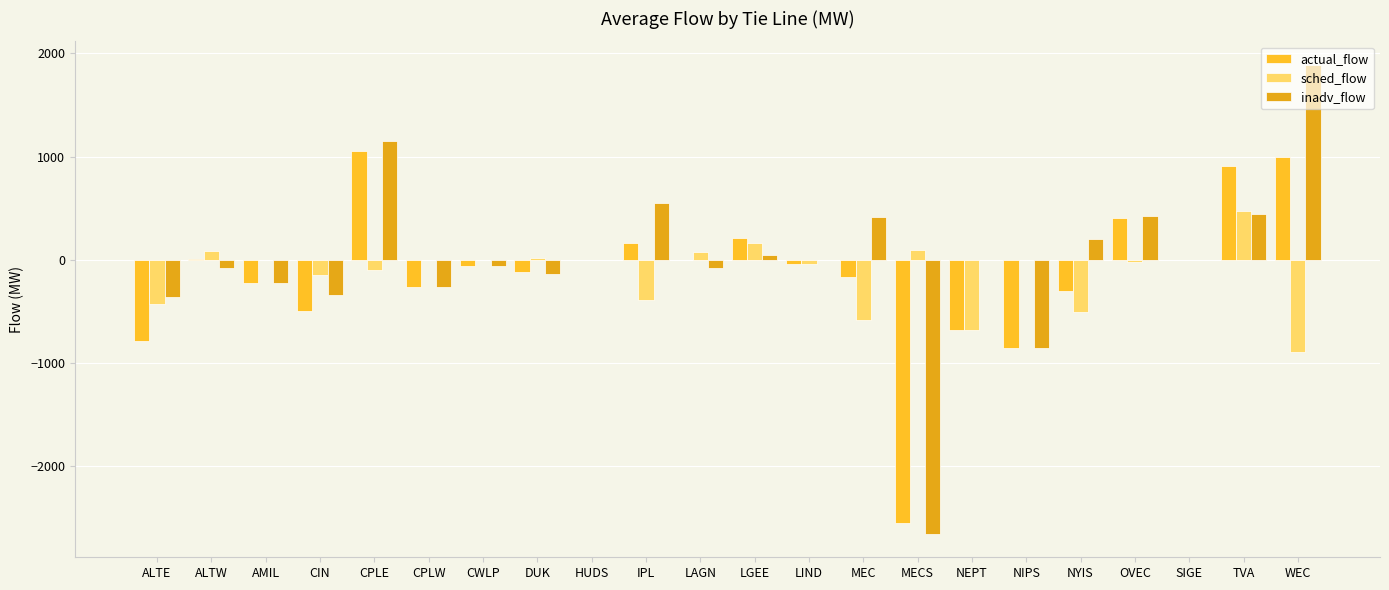

Reading left to right, transcribe all the data shown in this chart.

actual_flow: ALTE=-789.0	ALTW=10.0	AMIL=-221.0	CIN=-491.0	CPLE=1057.0	CPLW=-261.0	CWLP=-59.0	DUK=-118.0	HUDS=0.0	IPL=166.0	LAGN=0.0	LGEE=210.0	LIND=-43.8	MEC=-161.0	MECS=-2552.0	NEPT=-674.2	NIPS=-852.0	NYIS=-298.8	OVEC=408.0	SIGE=0.0	TVA=914.0	WEC=999.0
sched_flow: ALTE=-428.0	ALTW=91.0	AMIL=0.0	CIN=-150.0	CPLE=-97.0	CPLW=0.0	CWLP=0.0	DUK=20.0	HUDS=0.0	IPL=-388.0	LAGN=79.0	LGEE=165.0	LIND=-43.8	MEC=-579.0	MECS=100.0	NEPT=-674.2	NIPS=0.0	NYIS=-500.7	OVEC=-19.0	SIGE=0.0	TVA=473.0	WEC=-890.0
inadv_flow: ALTE=-361.0	ALTW=-81.0	AMIL=-221.0	CIN=-341.0	CPLE=1154.0	CPLW=-261.0	CWLP=-59.0	DUK=-138.0	HUDS=0.0	IPL=554.0	LAGN=-79.0	LGEE=45.0	LIND=0.0	MEC=418.0	MECS=-2652.0	NEPT=0.0	NIPS=-852.0	NYIS=202.0	OVEC=427.0	SIGE=0.0	TVA=441.0	WEC=1889.0